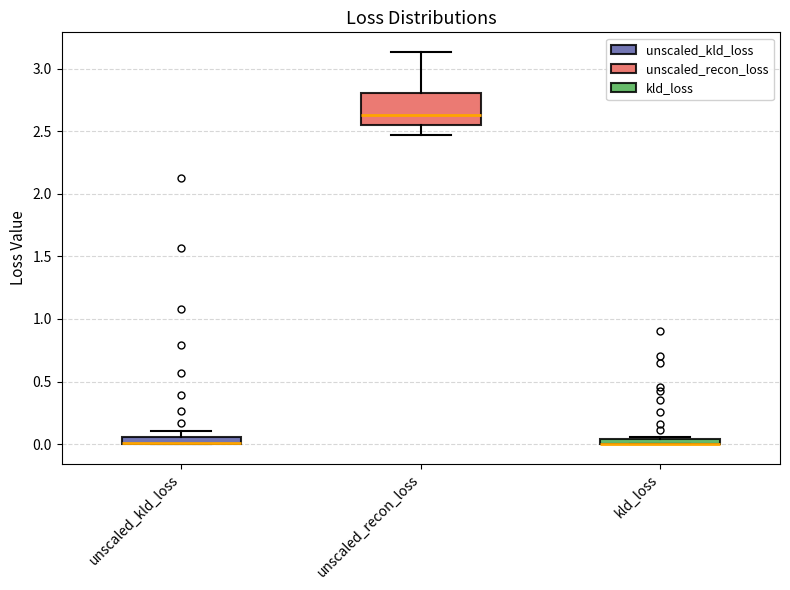

Which box is the tallest, from its lower edge to its upper edge?

unscaled_recon_loss